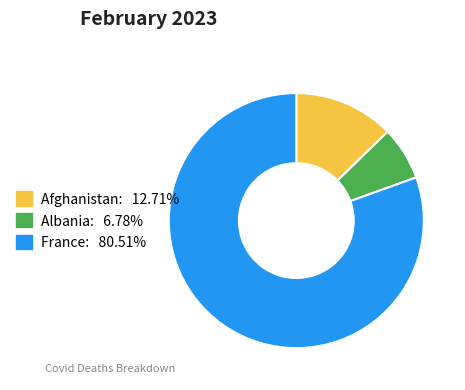

Combined, do Albania and Afghanistan account for over 50%?

No